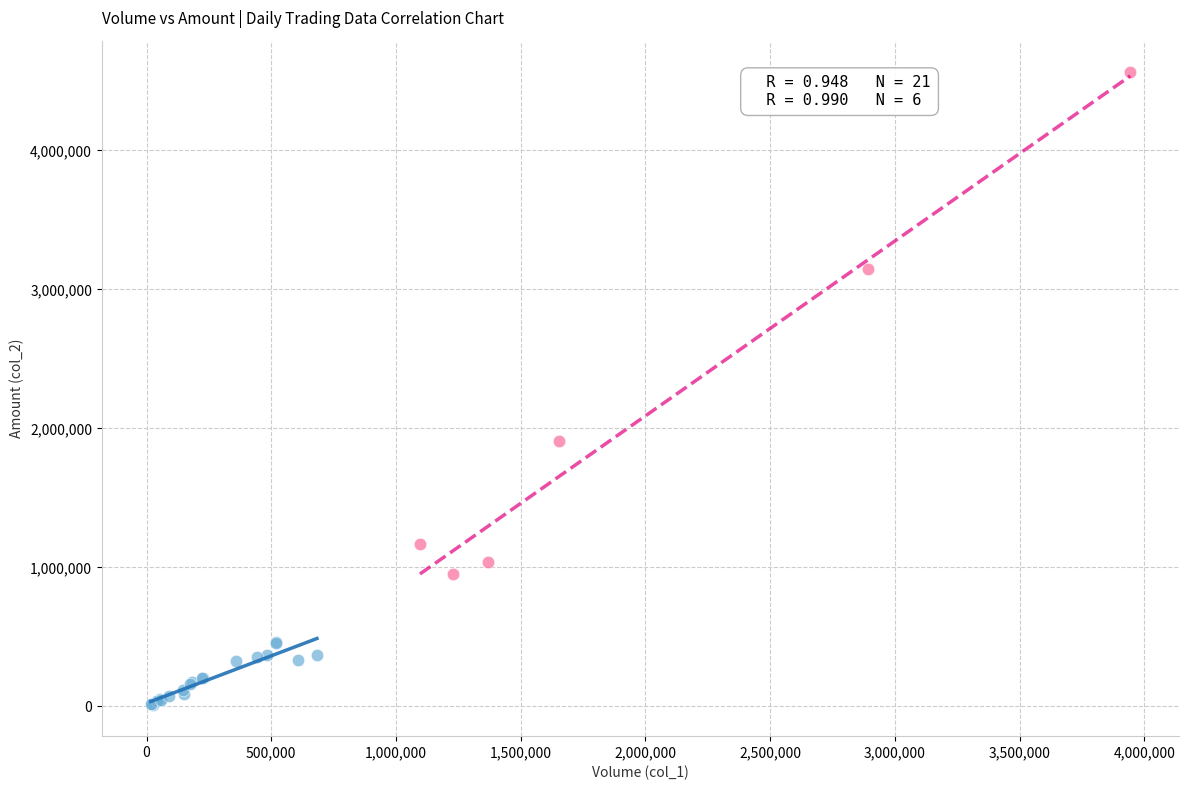

Which series contains the highest Y value?

High Volume Days